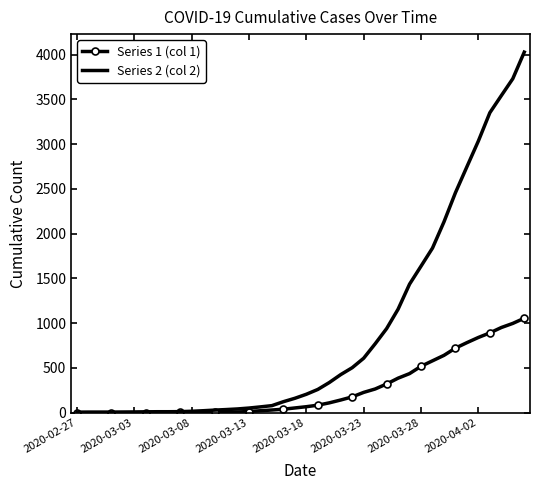

List the series in order of their peak value, lowest first.

Series 1 (col 1), Series 2 (col 2)